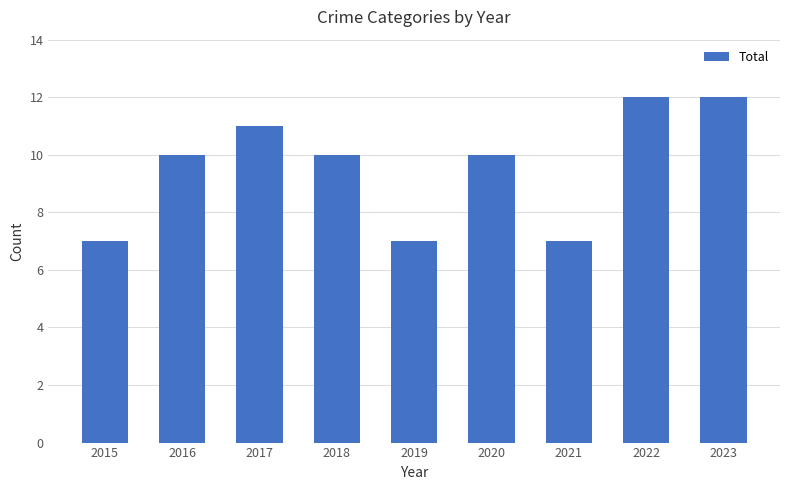

What is the minimum value shown in the chart?

7